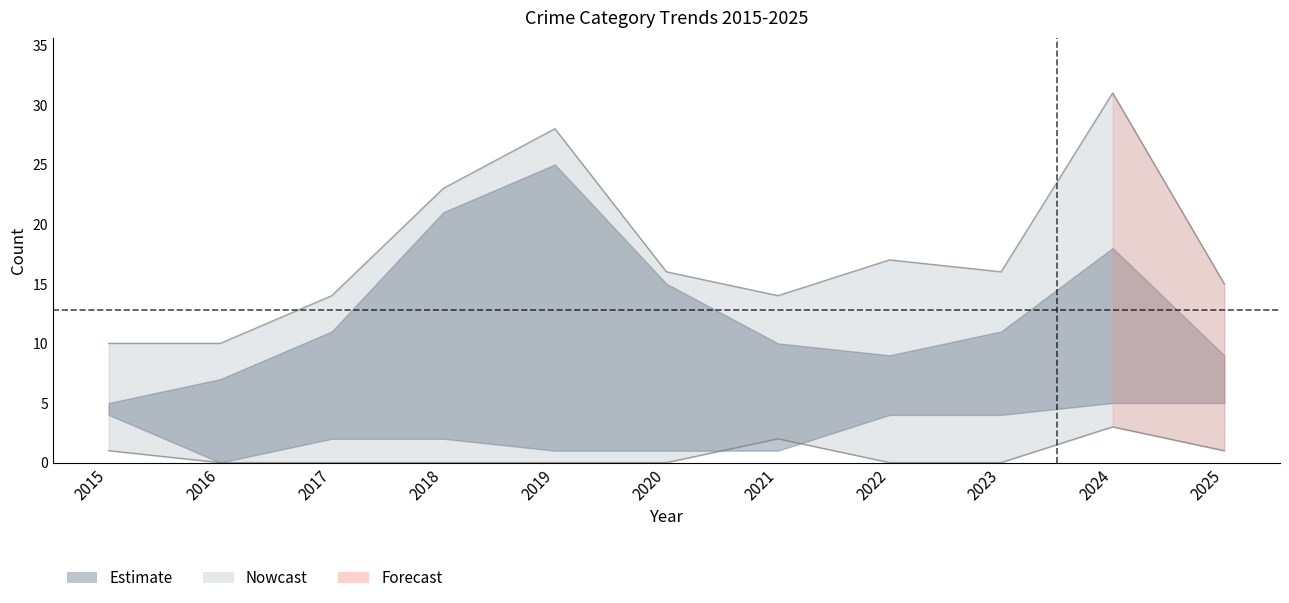

Reading left to right, extract all data points from this chart.

Total: 2015=10	2016=10	2017=14	2018=23	2019=28	2020=16	2021=14	2022=17	2023=16	2024=31	2025=15
CSA: 2015=1	2016=0	2017=0	2018=0	2019=0	2020=0	2021=2	2022=0	2023=0	2024=3	2025=1